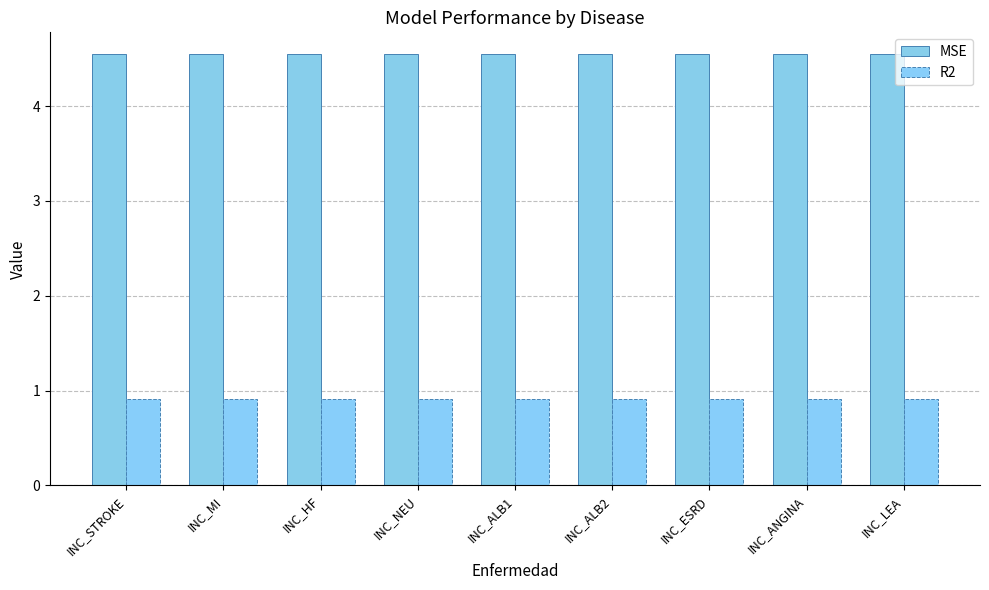

How many groups of bars are there?

9